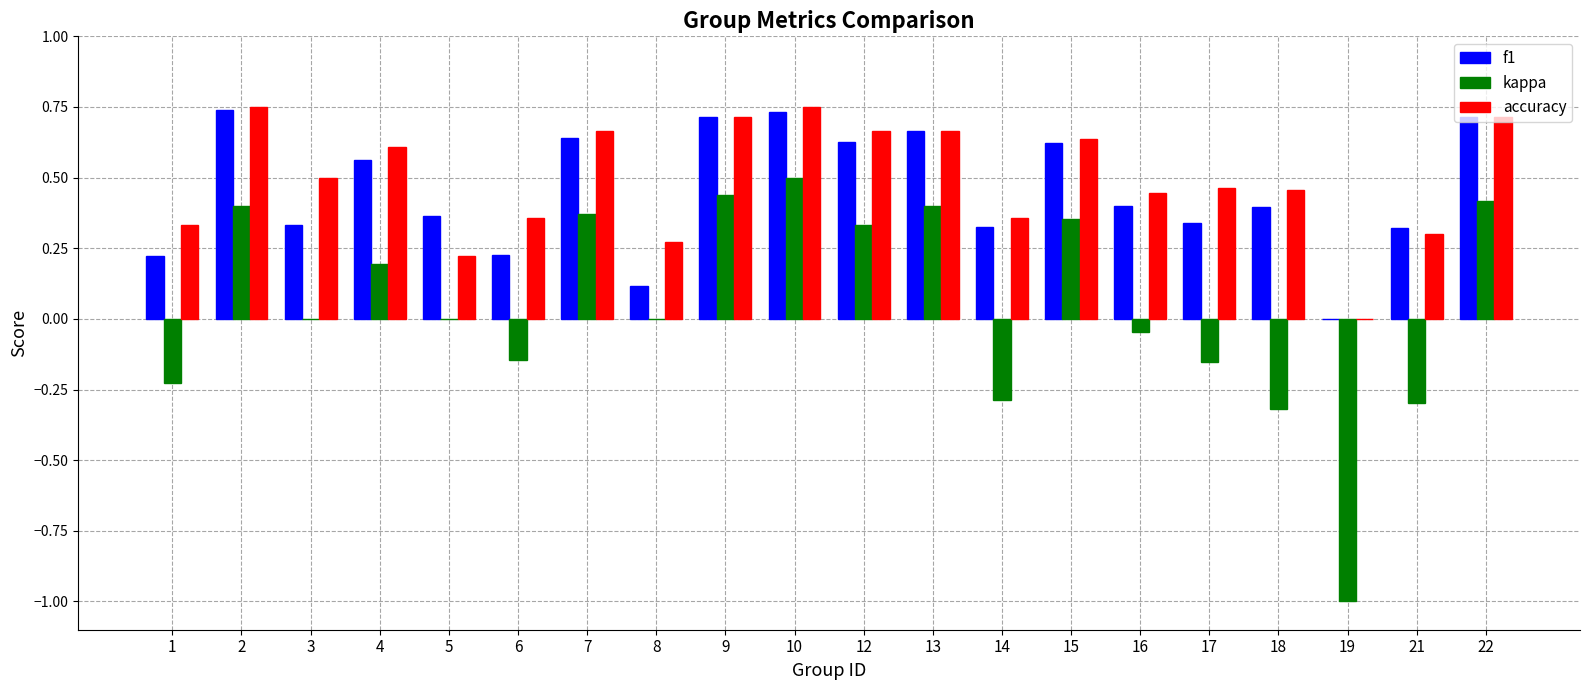

Are the bars horizontal?

No